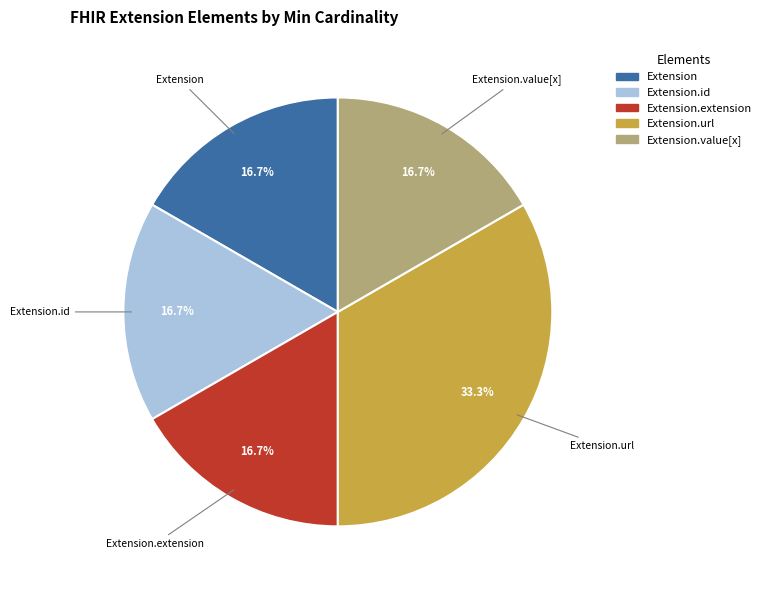

Does any single category account for the majority?

No